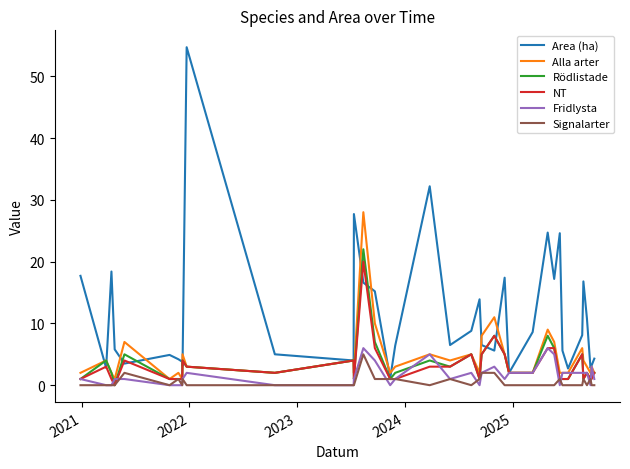

Which series has the widest spread of values?

Area (ha)